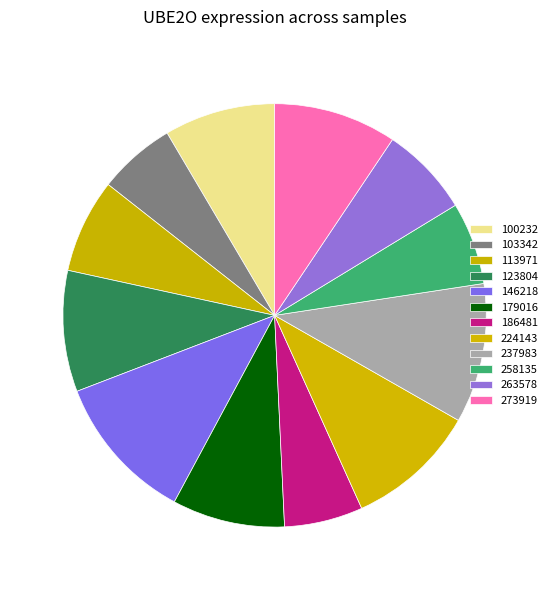

How many slices are in this pie chart?

12